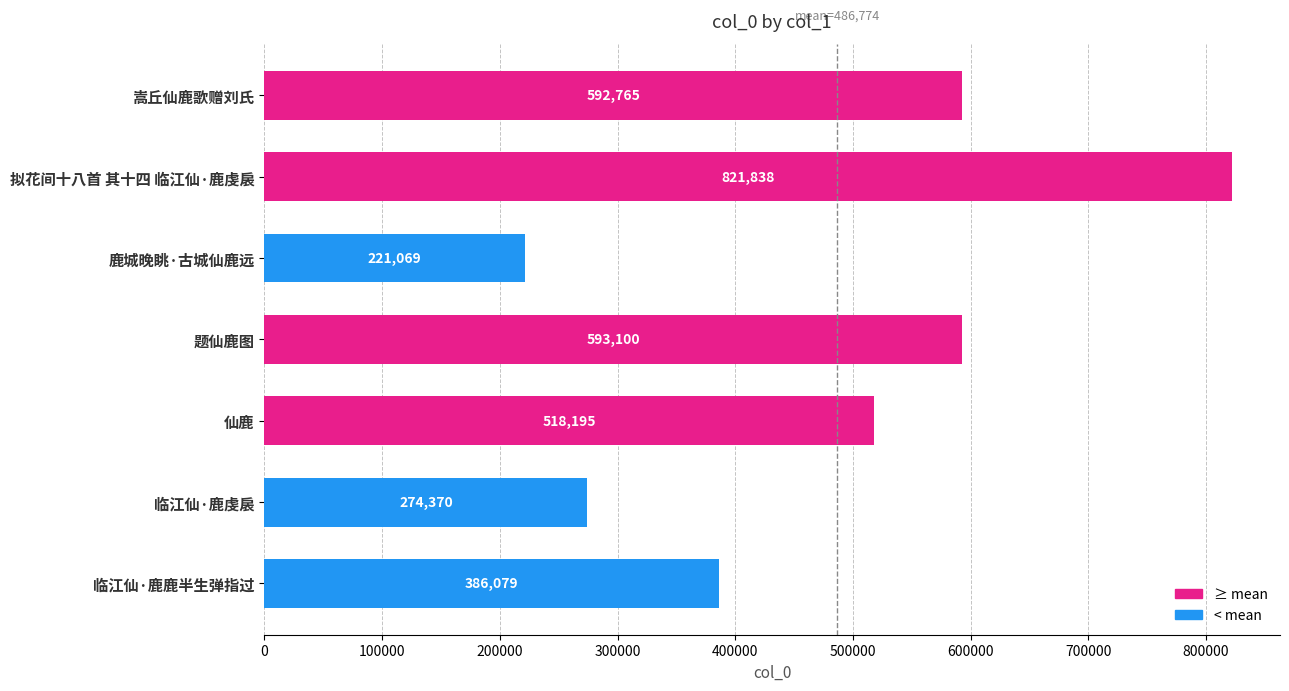

The chart shows a value of 483250 at 临江仙·鹿虔扆. True or false?

False